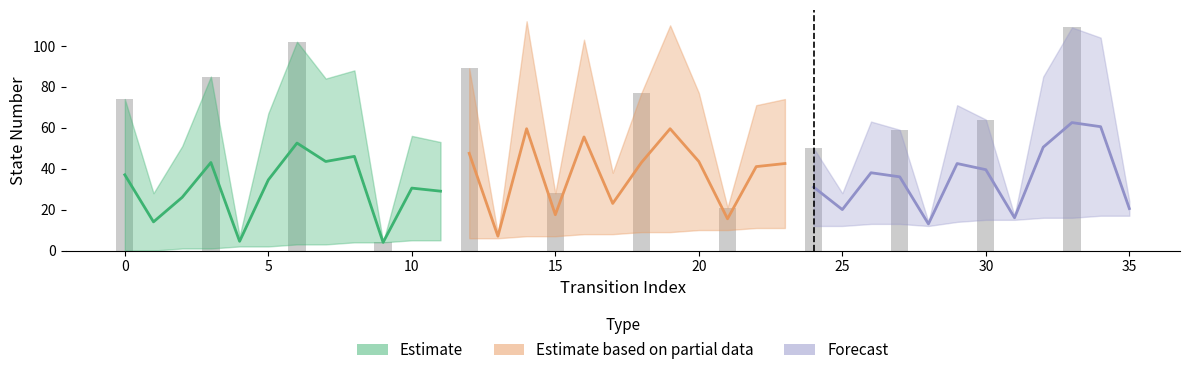

What is the difference between the destination_state values at 22 and 1?

43